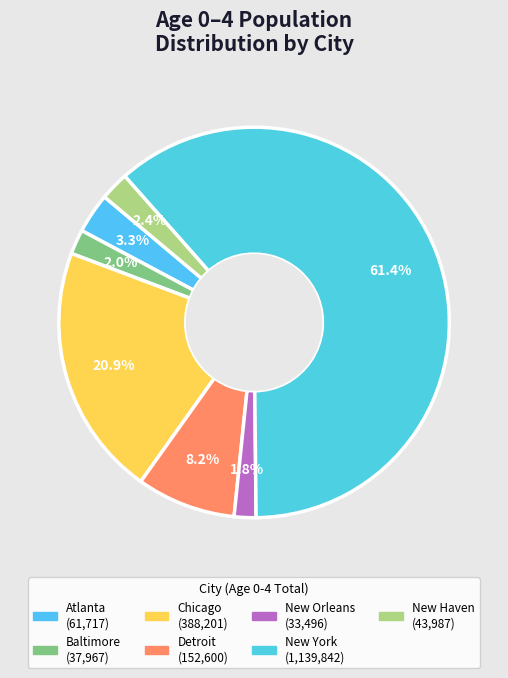

How many segments does this pie chart have?

7